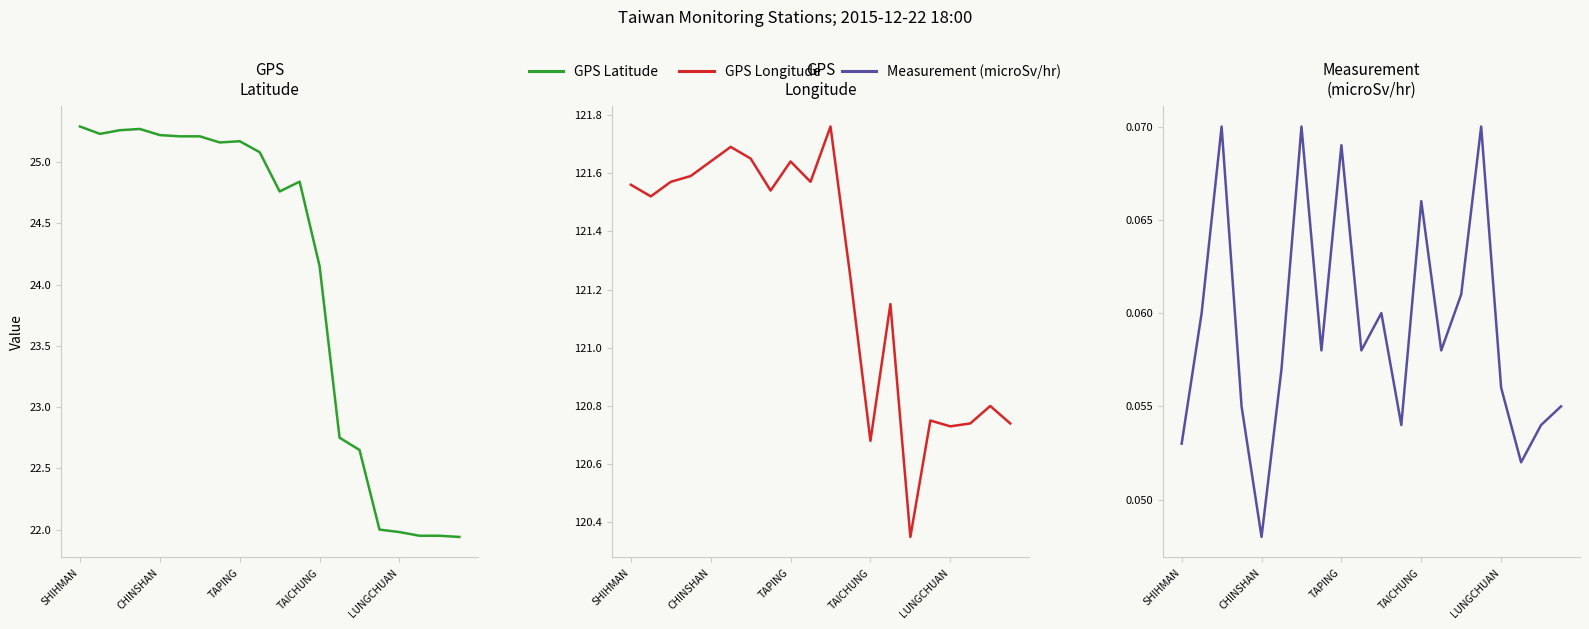

What is the value of the Measurement (microSv/hr) point at the 12th from the left?

0.1